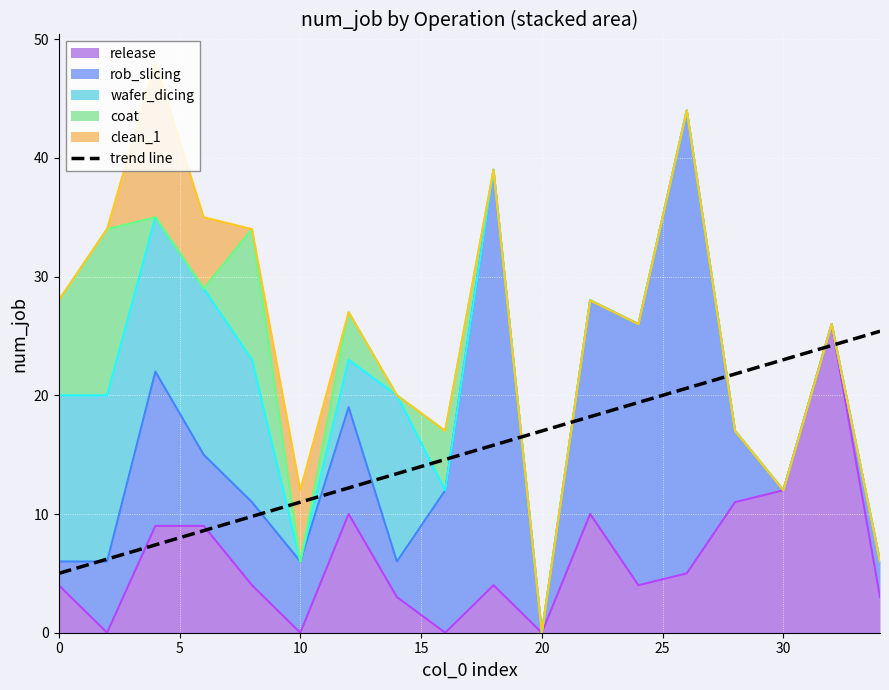

What is the maximum value for coat?

14